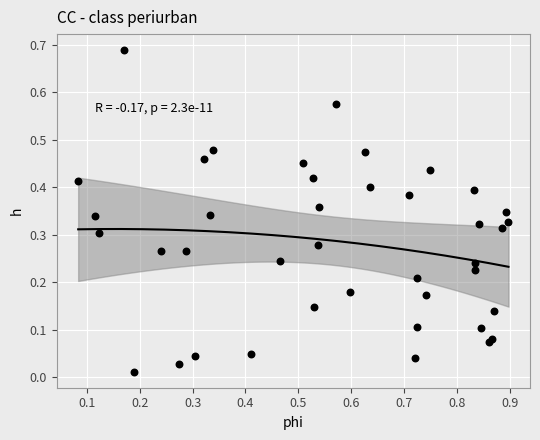

What is the range of X values (max minus min)?

0.8